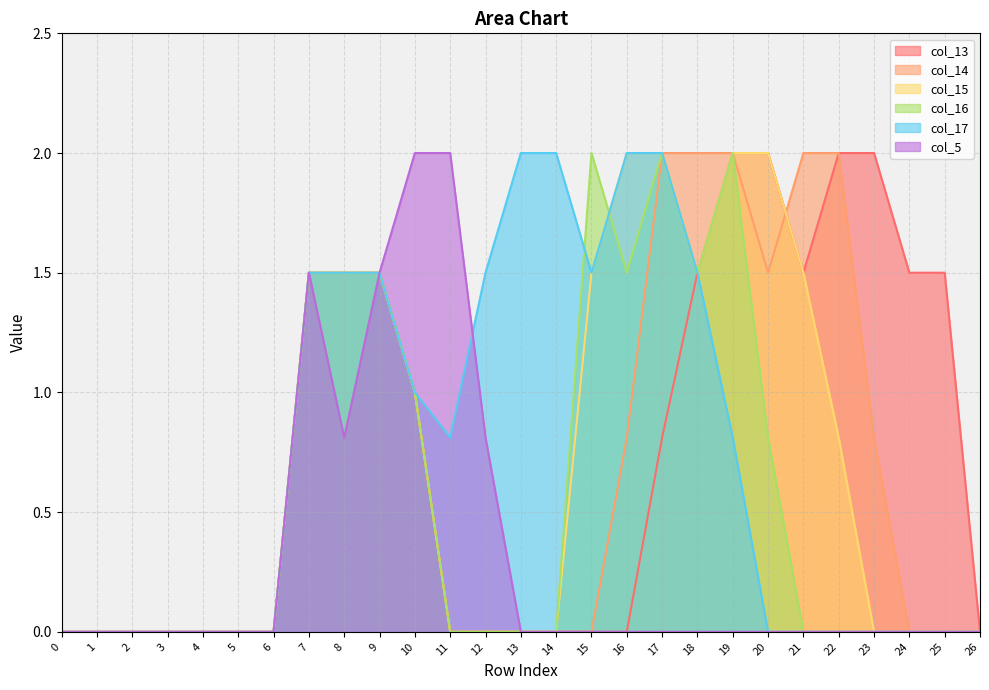

Reading left to right, list all the values displayed in this chart.

col_13: 0.0	0.0	0.0	0.0	0.0	0.0	0.0	1.5	1.5	1.5	1.0	0.0	0.0	0.0	0.0	0.0	0.0	0.8	1.5	2.0	2.0	1.5	2.0	2.0	1.5	1.5	0.0
col_14: 0.0	0.0	0.0	0.0	0.0	0.0	0.0	1.5	1.5	1.5	1.0	0.0	0.0	0.0	0.0	0.0	0.8	2.0	2.0	2.0	1.5	2.0	2.0	0.8	0.0	0.0	0.0
col_15: 0.0	0.0	0.0	0.0	0.0	0.0	0.0	1.5	1.5	1.5	1.0	0.0	0.0	0.0	0.0	1.5	2.0	2.0	1.5	2.0	2.0	1.5	0.8	0.0	0.0	0.0	0.0
col_16: 0.0	0.0	0.0	0.0	0.0	0.0	0.0	1.5	1.5	1.5	1.0	0.0	0.0	0.0	0.0	2.0	1.5	2.0	1.5	2.0	0.8	0.0	0.0	0.0	0.0	0.0	0.0
col_17: 0.0	0.0	0.0	0.0	0.0	0.0	0.0	1.5	1.5	1.5	1.0	0.8	1.5	2.0	2.0	1.5	2.0	2.0	1.5	0.8	0.0	0.0	0.0	0.0	0.0	0.0	0.0
col_5: 0.0	0.0	0.0	0.0	0.0	0.0	0.0	1.5	0.8	1.5	2.0	2.0	0.8	0.0	0.0	0.0	0.0	0.0	0.0	0.0	0.0	0.0	0.0	0.0	0.0	0.0	0.0